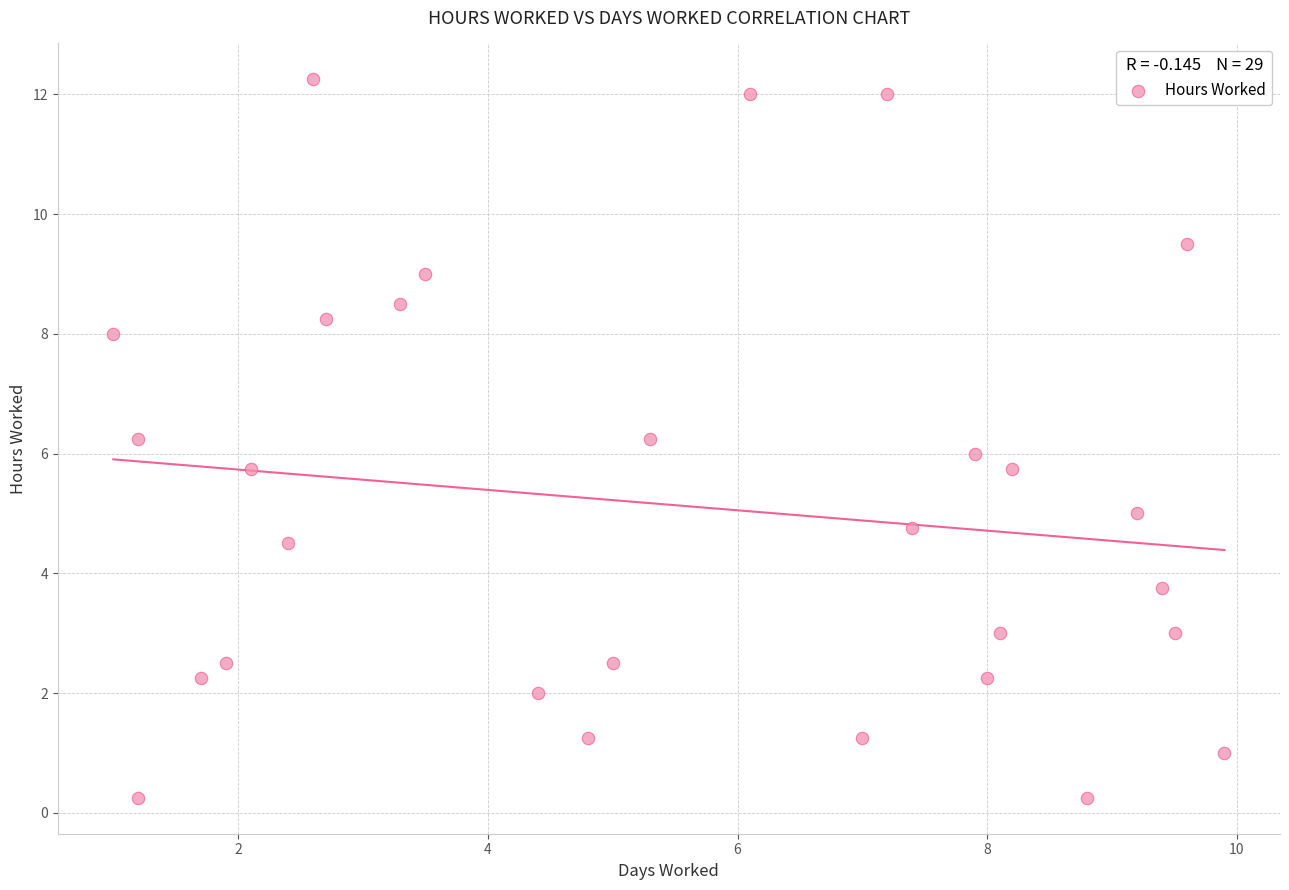

What is the range of Y values (max minus min)?

12.0